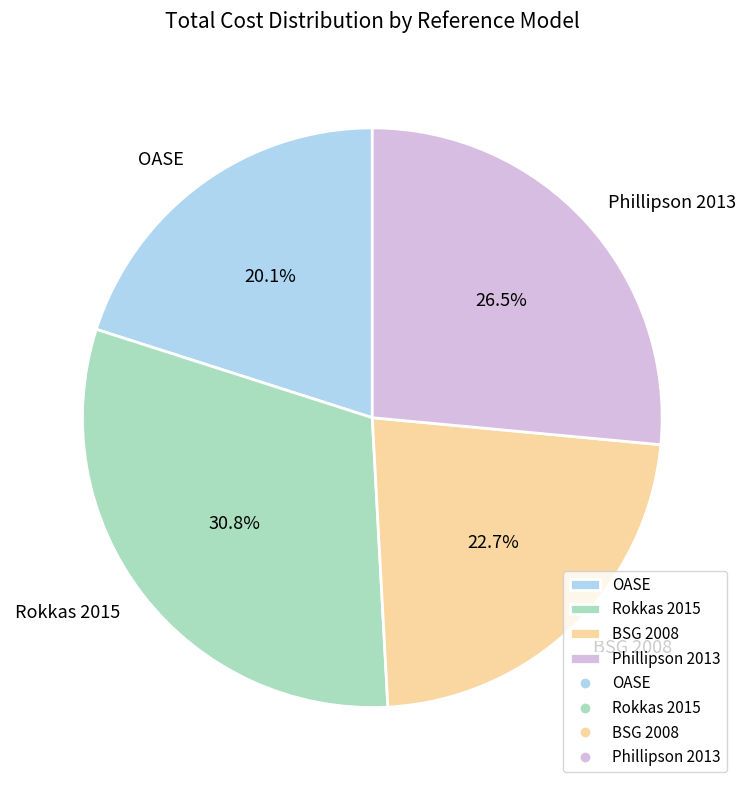

What is the smallest slice in the pie chart?

OASE